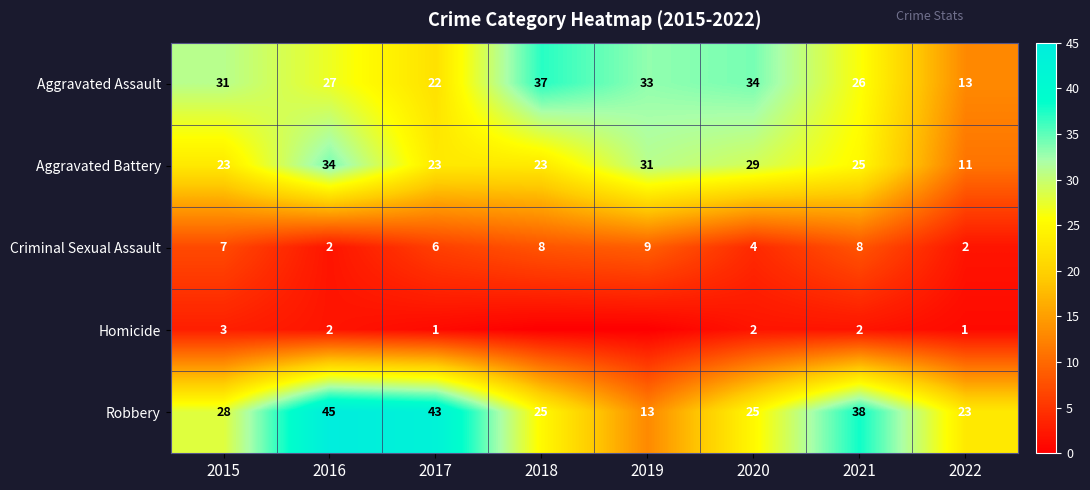

What is the difference between the second highest and minimum values in the Aggravated Battery series?

20